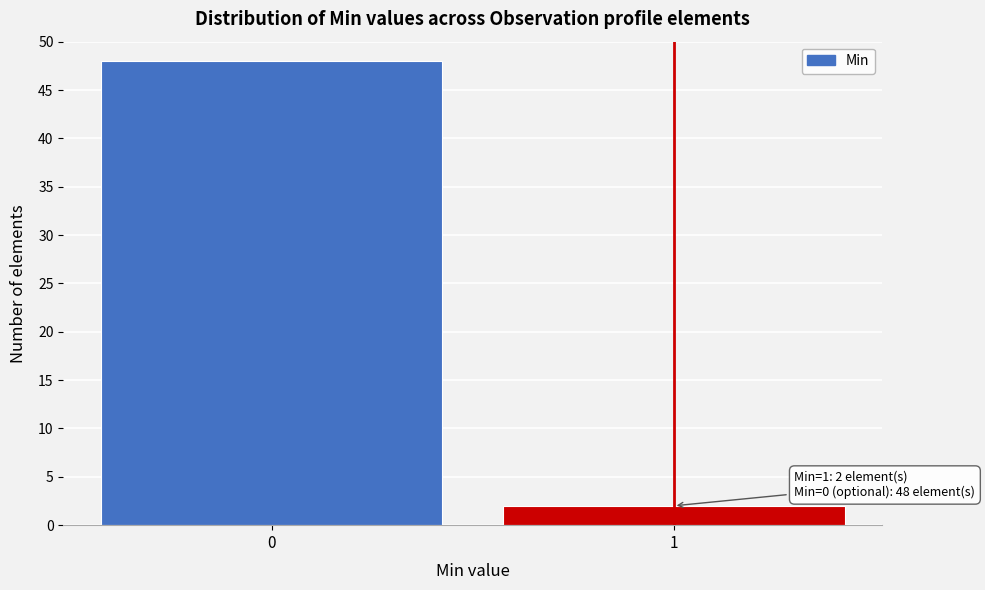

Reading left to right, extract all data points from this chart.

48	2